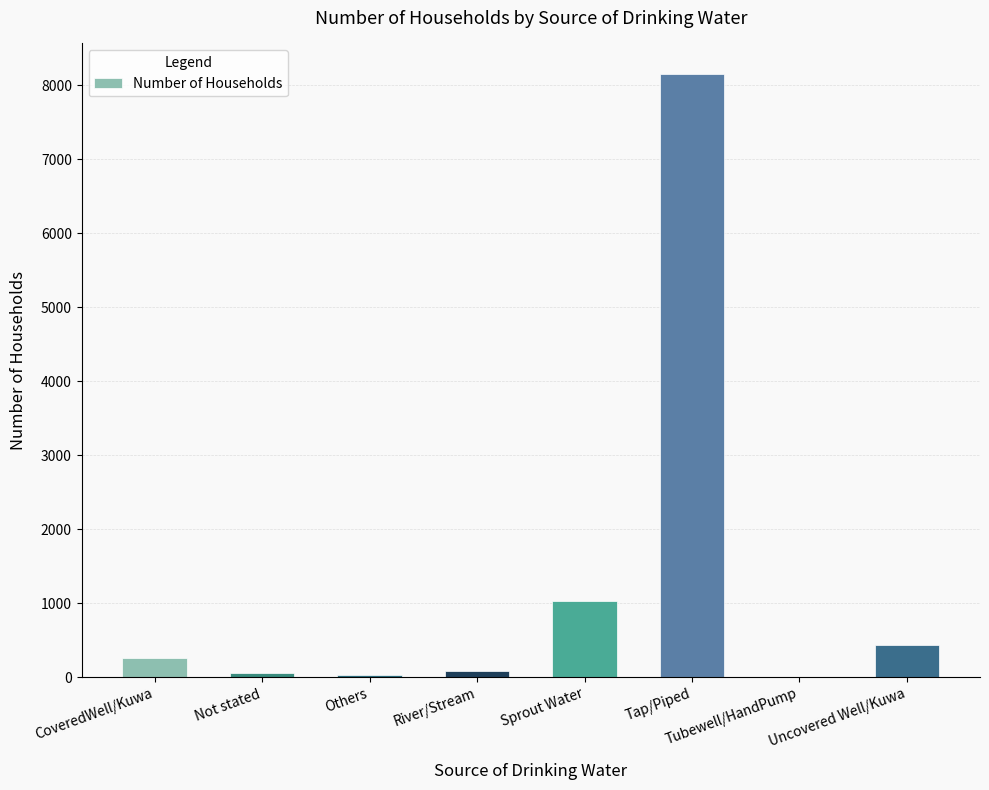

Which label corresponds to the largest value in the chart?

Tap/Piped